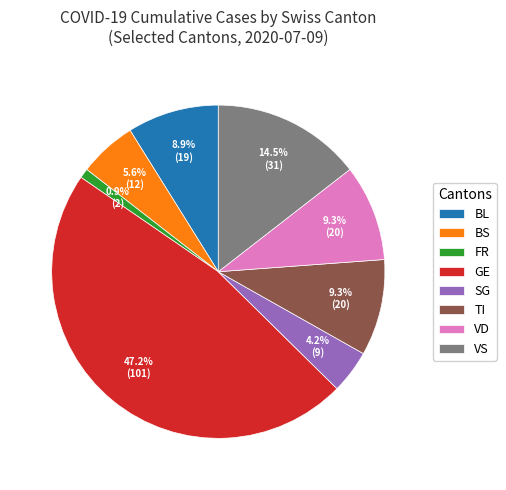

Which slice is the largest?

GE